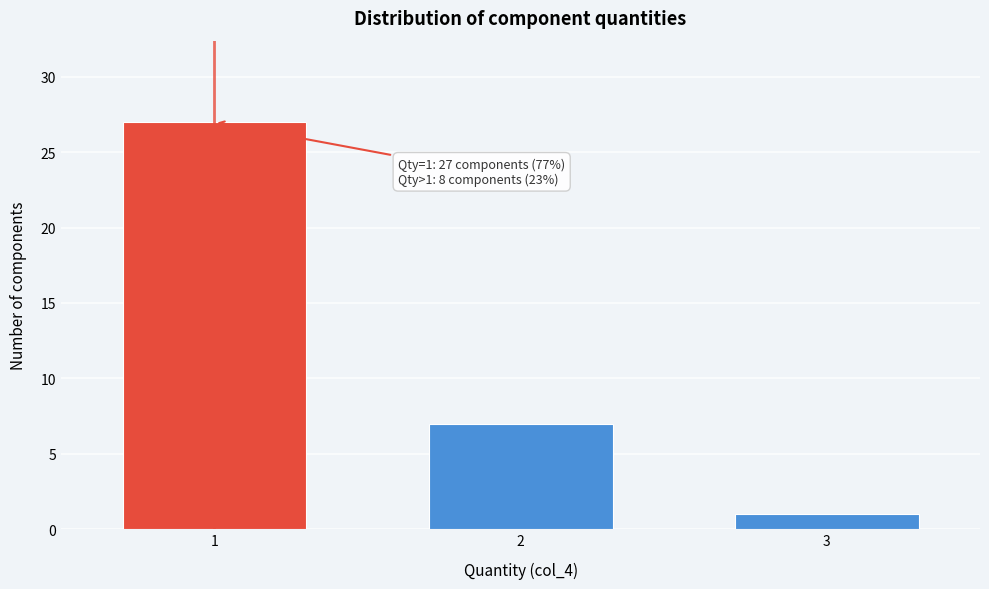

Reading left to right, what are all the values shown in this chart?

27	7	1